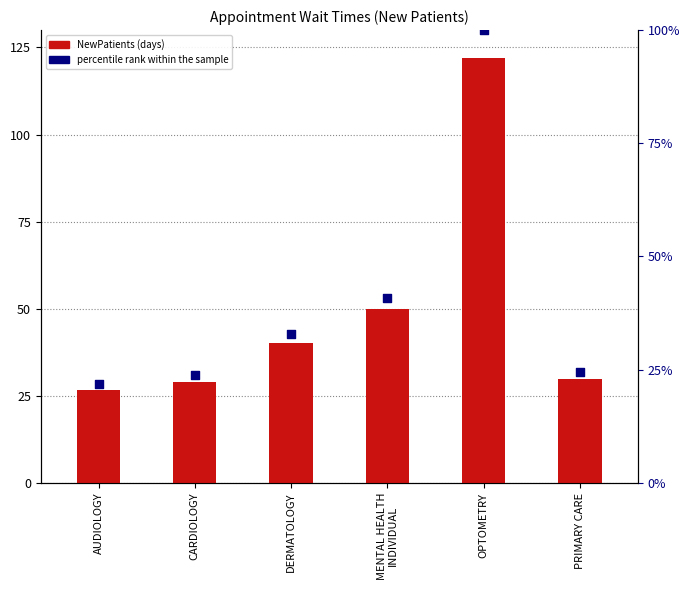

Which series has the largest Y range (max minus min)?

NewPatients